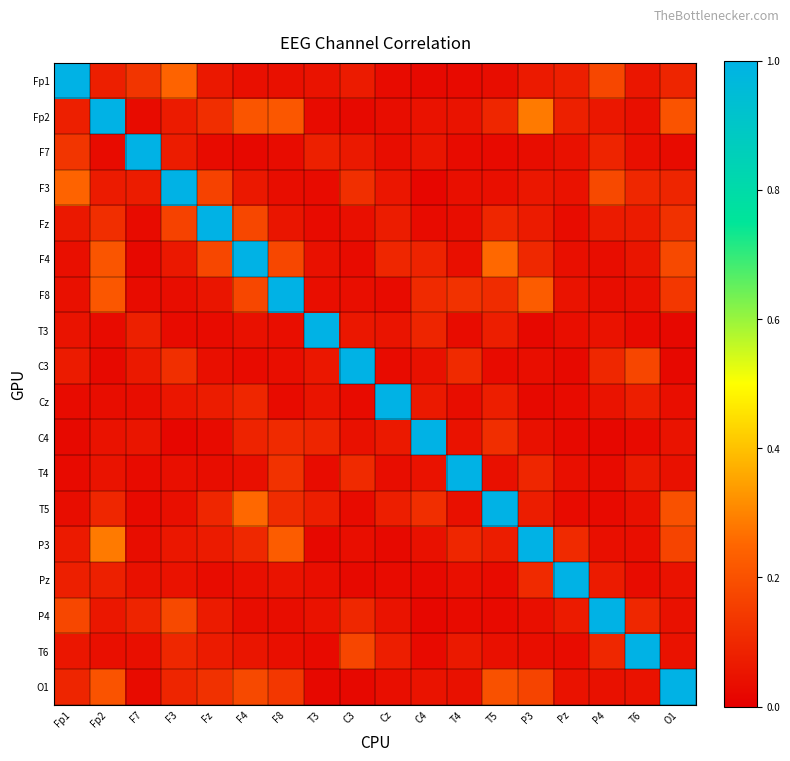

At which category is the sum across all series the highest?

Fp2